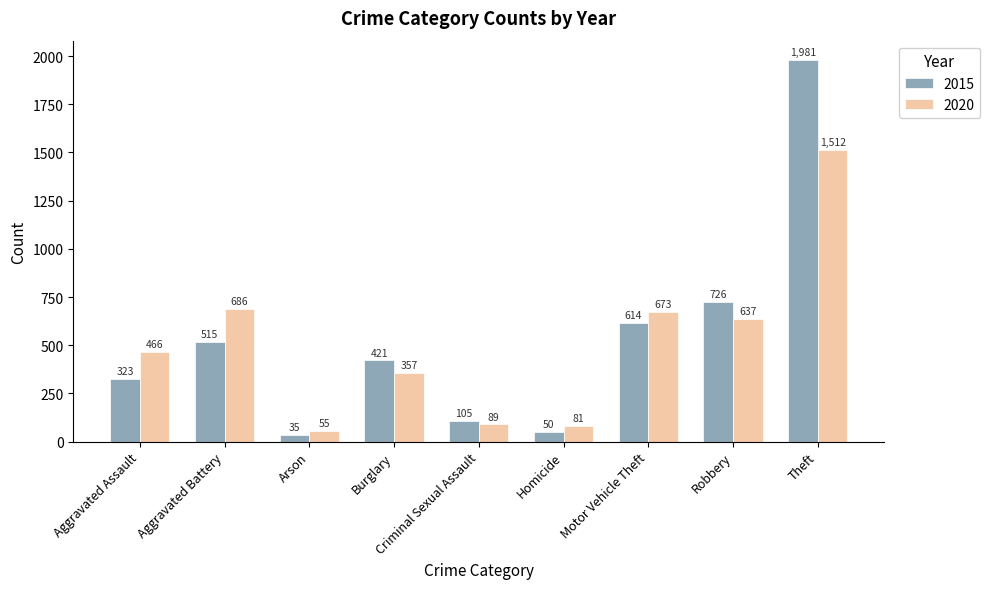

Reading left to right, transcribe all the data shown in this chart.

2015: Aggravated Assault=323	Aggravated Battery=515	Arson=35	Burglary=421	Criminal Sexual Assault=105	Homicide=50	Motor Vehicle Theft=614	Robbery=726	Theft=1981
2020: Aggravated Assault=466	Aggravated Battery=686	Arson=55	Burglary=357	Criminal Sexual Assault=89	Homicide=81	Motor Vehicle Theft=673	Robbery=637	Theft=1512